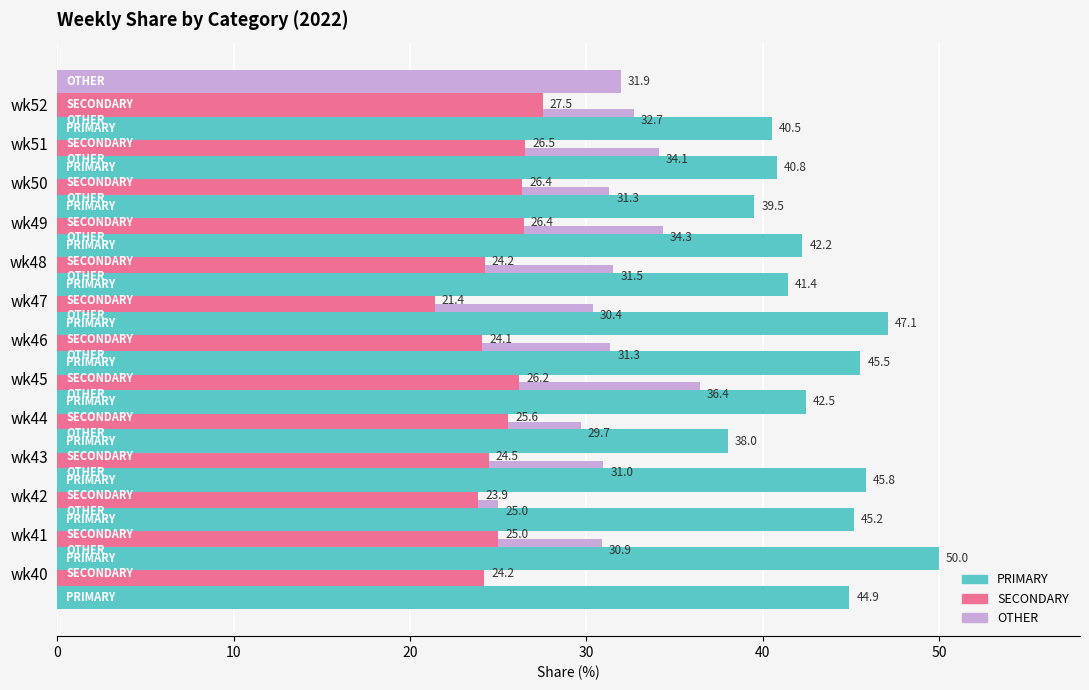

Is it true that PRIMARY equals 76.4 at wk42?

False